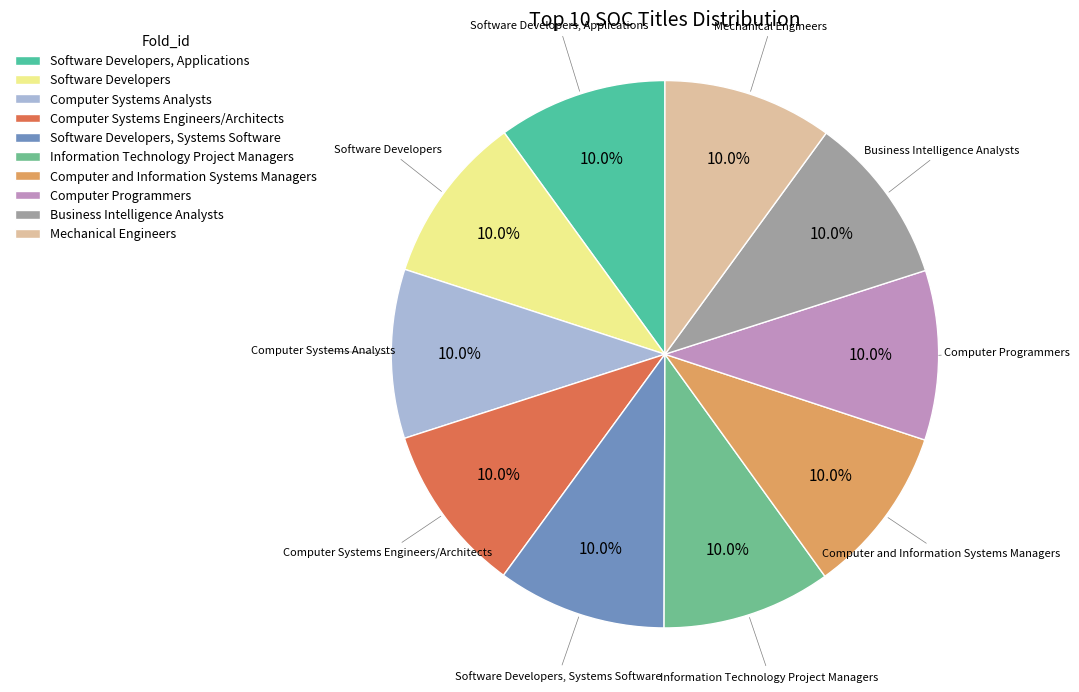

Combined, do Computer and Information Systems Managers and Computer Programmers account for over 50%?

No